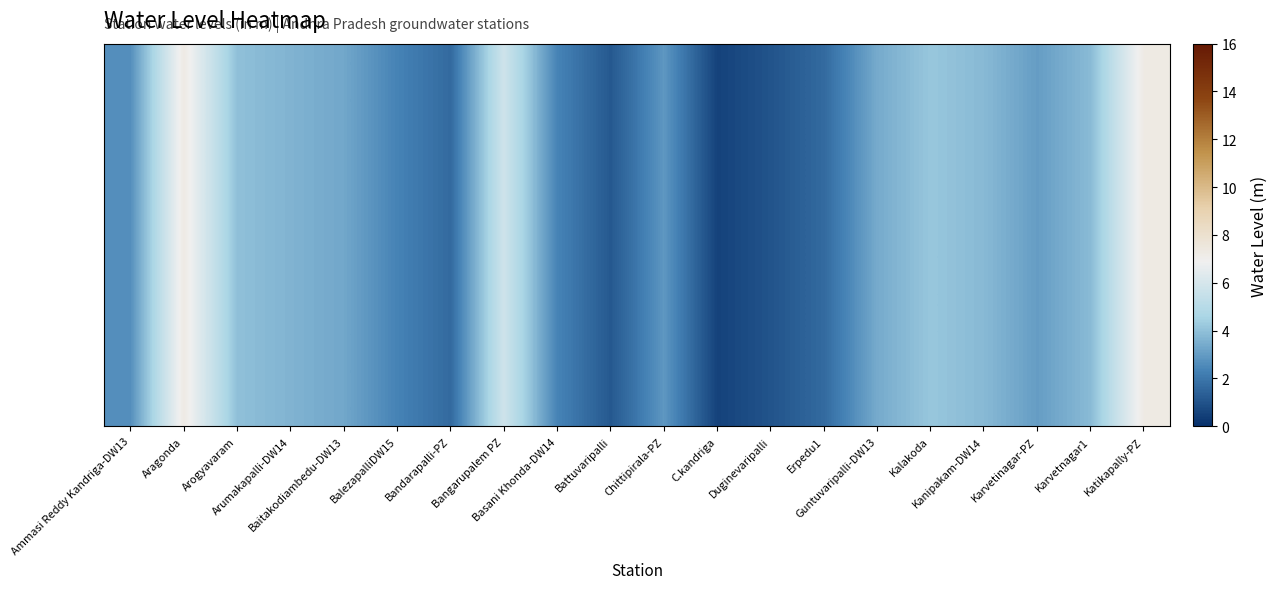

What is the maximum value shown in the chart?

7.3